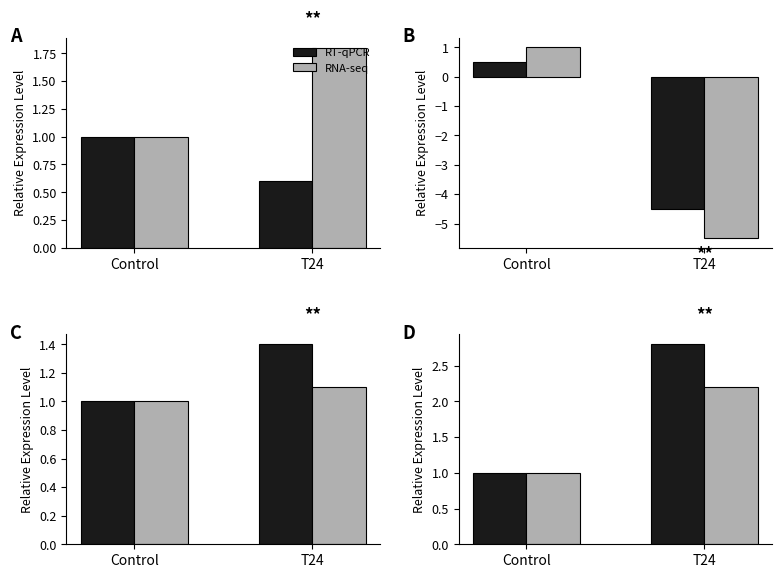

What is the value of the RNA-seq bar at the 1st from the left?

1.0